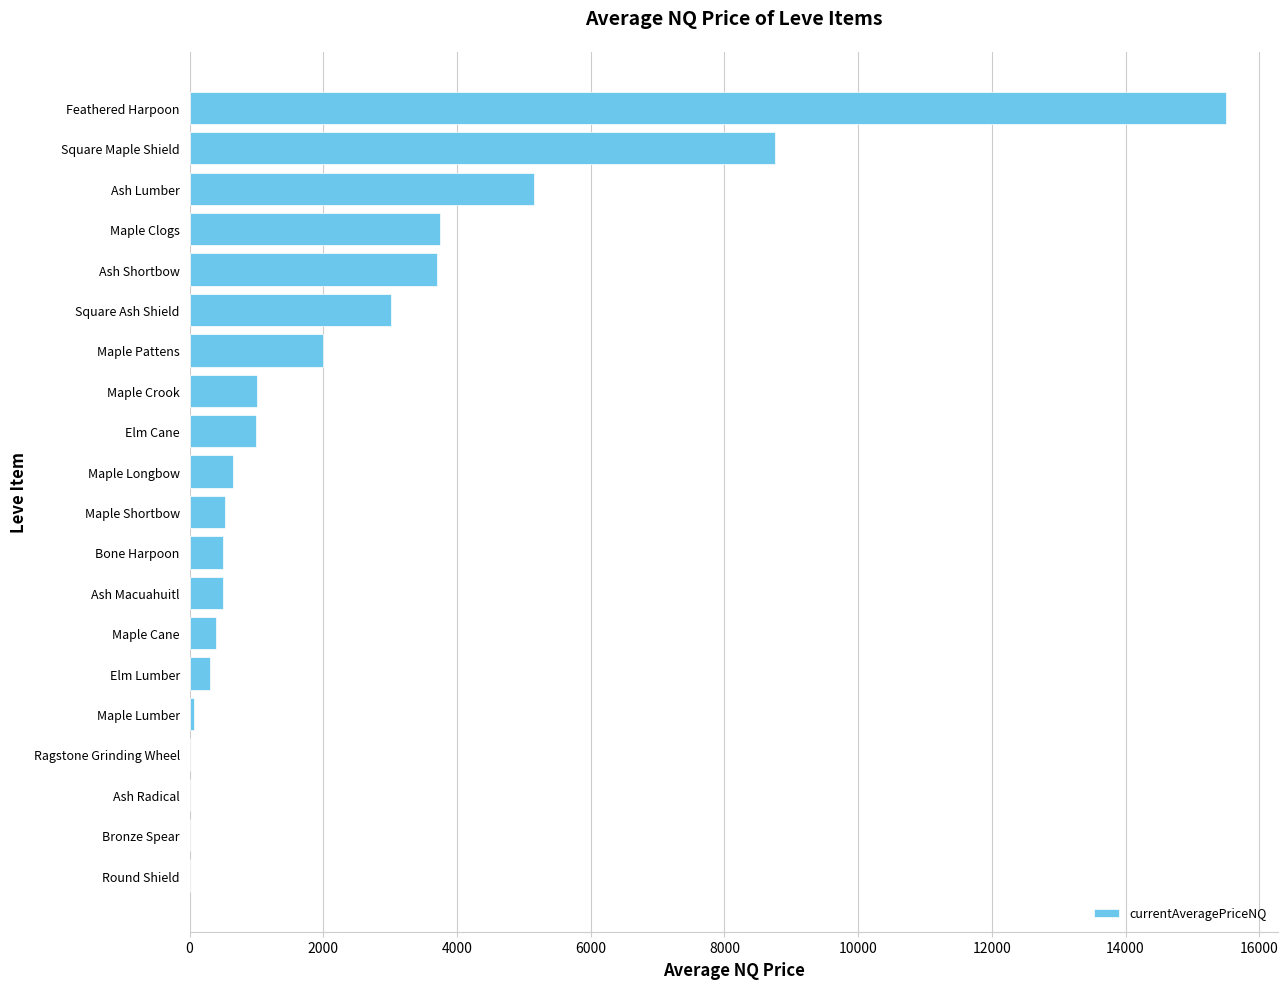

Is it true that the value at Maple Pattens is 1169.1?

False